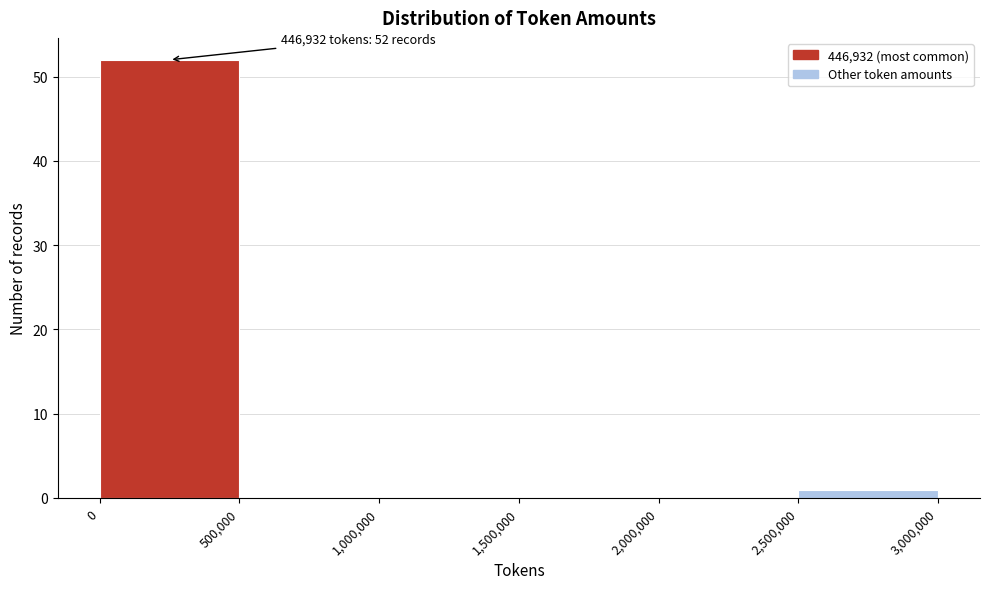

Which range on the x-axis has the tallest bar?

0 to 500,000